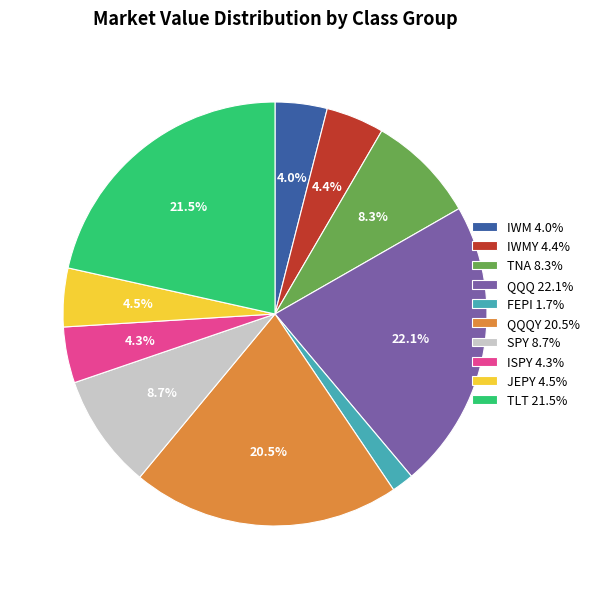

What is the ratio of the value at FEPI 1.7% to the value at IWMY 4.4%?

0.4